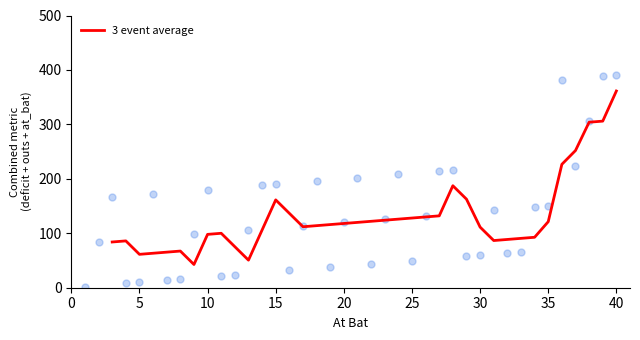

Which category has the highest value in the 3 event average series?

40